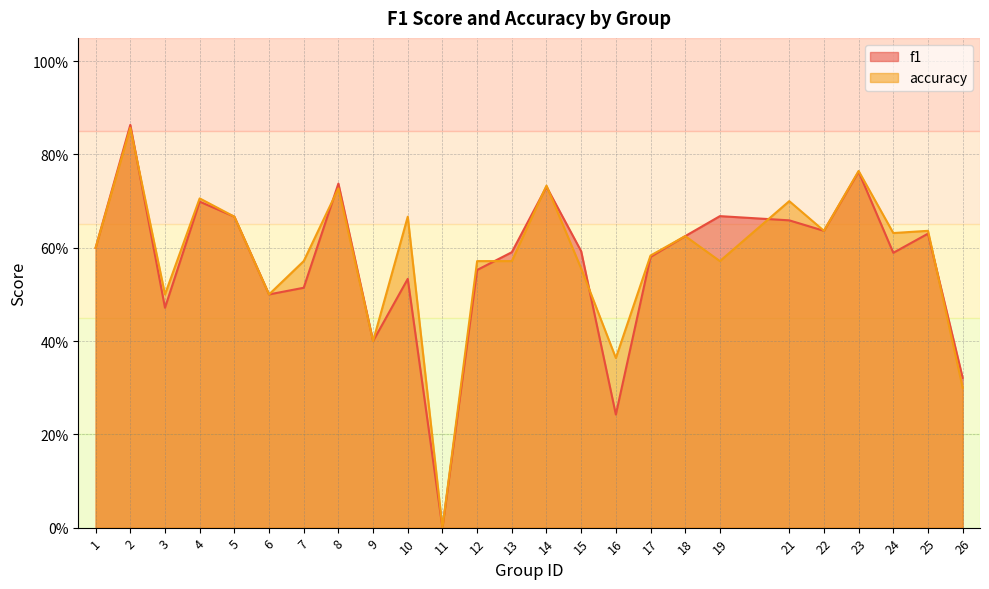

What is the difference between the f1 values at 23 and 15?

0.2